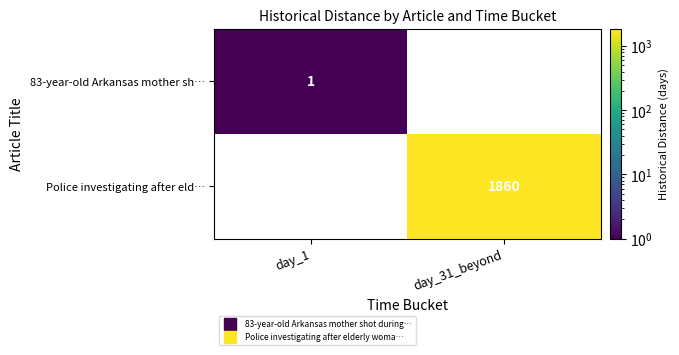

The value of 83-year-old Arkansas mother sh… at day_1 is 1.0. True or false?

True